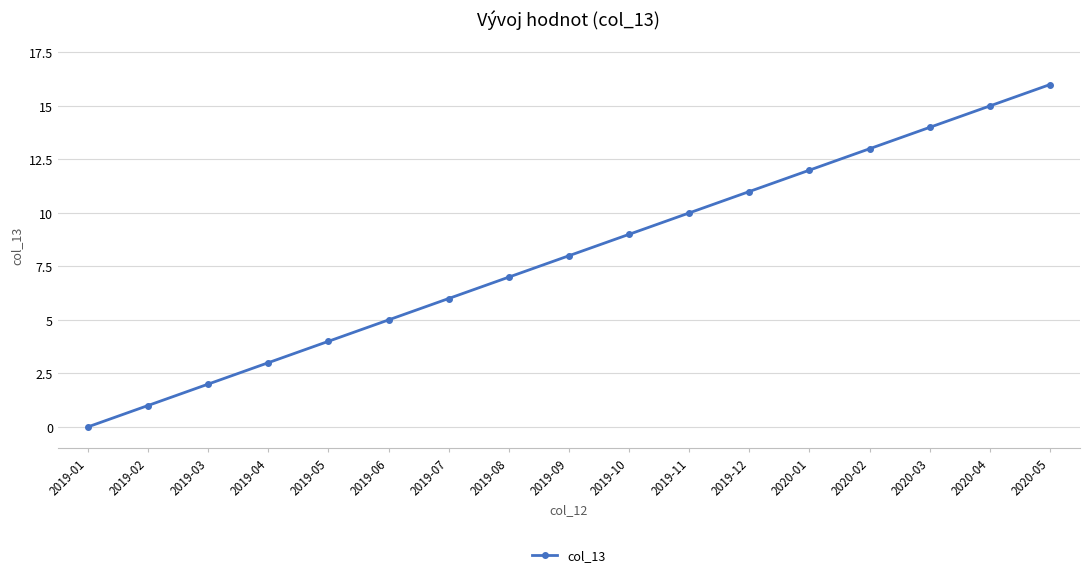

The value at 2019-06 is 5. True or false?

True